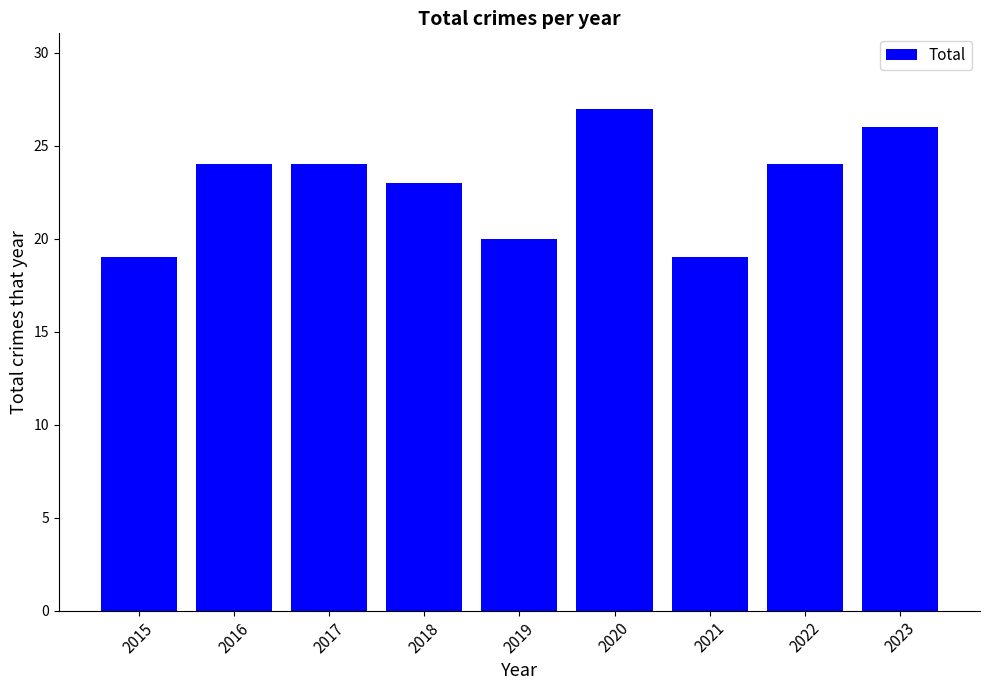

How many series are shown in this chart?

1